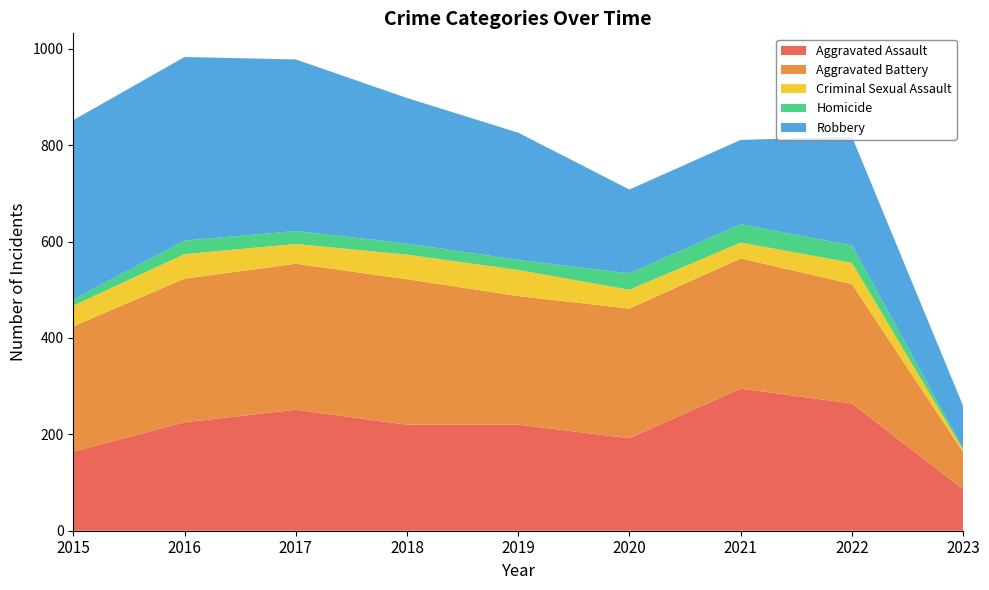

Reading right to left, extract all data points from this chart.

Aggravated Assault: 2023=86	2022=264	2021=295	2020=192	2019=220	2018=220	2017=251	2016=225	2015=164
Aggravated Battery: 2023=77	2022=248	2021=270	2020=269	2019=267	2018=302	2017=303	2016=298	2015=260
Criminal Sexual Assault: 2023=5	2022=44	2021=33	2020=39	2019=54	2018=51	2017=41	2016=51	2015=43
Homicide: 2023=3	2022=36	2021=38	2020=34	2019=21	2018=23	2017=27	2016=28	2015=13
Robbery: 2023=88	2022=226	2021=175	2020=174	2019=264	2018=302	2017=356	2016=381	2015=372